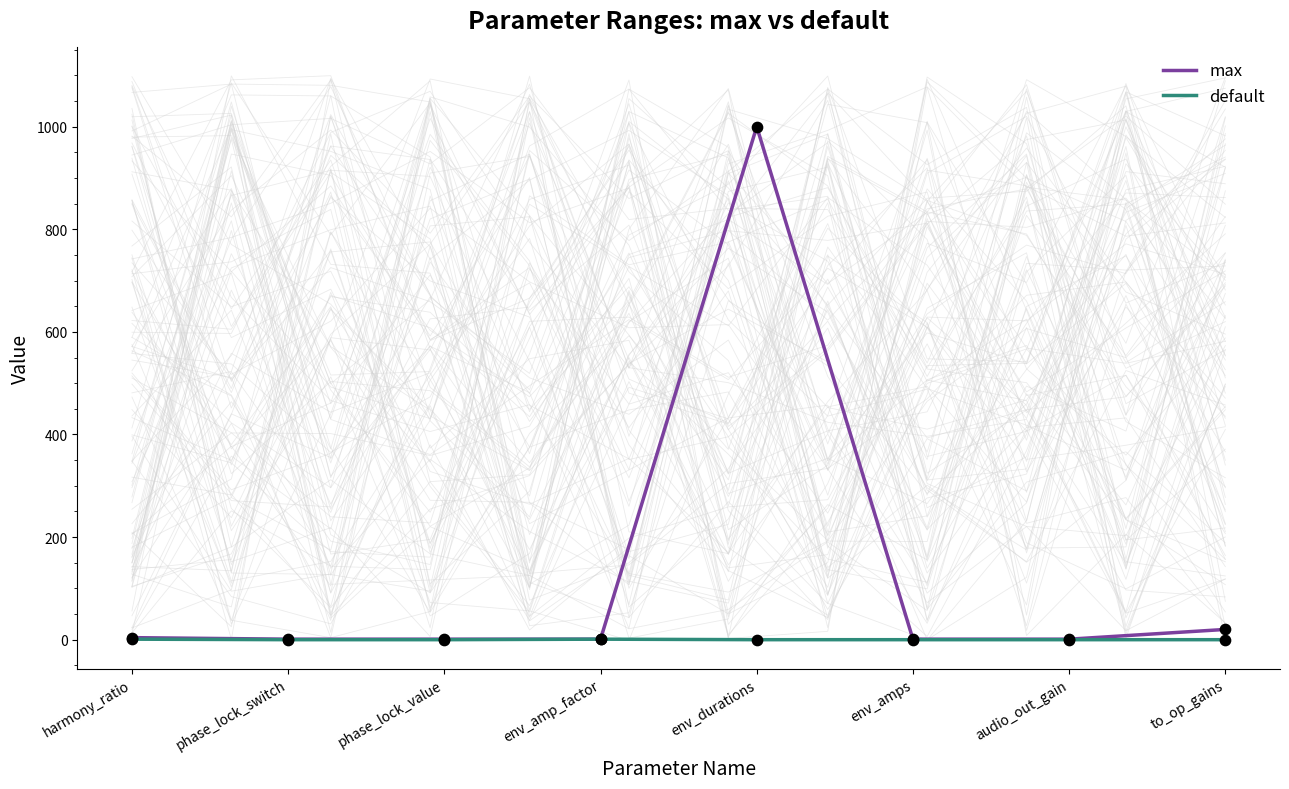

What is the total value across all series at audio_out_gain?

1